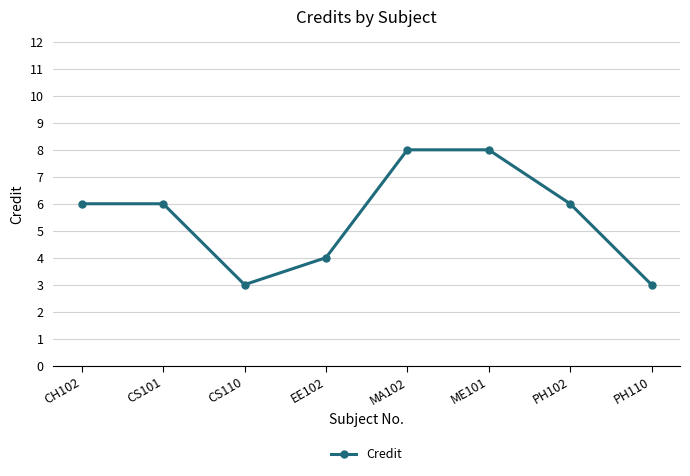

Reading left to right, transcribe all the data shown in this chart.

6	6	3	4	8	8	6	3